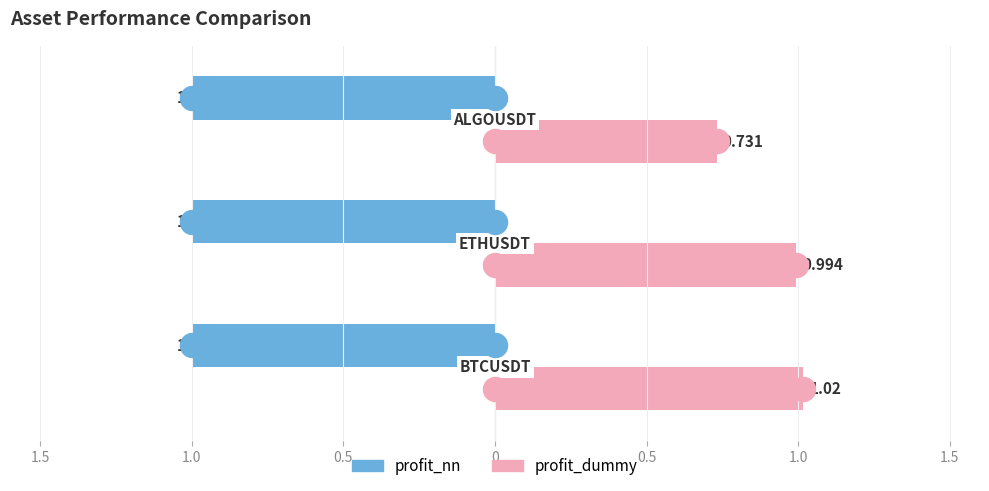

Which series reaches the minimum Y coordinate?

profit_nn